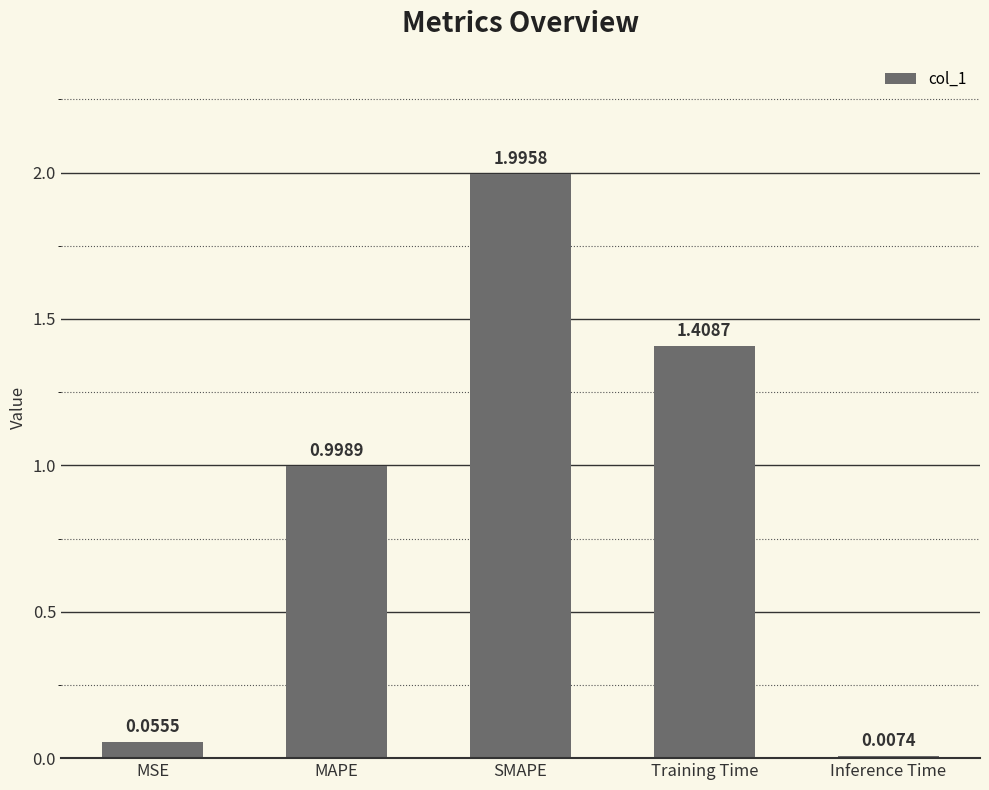

How many data points does each series have?

5